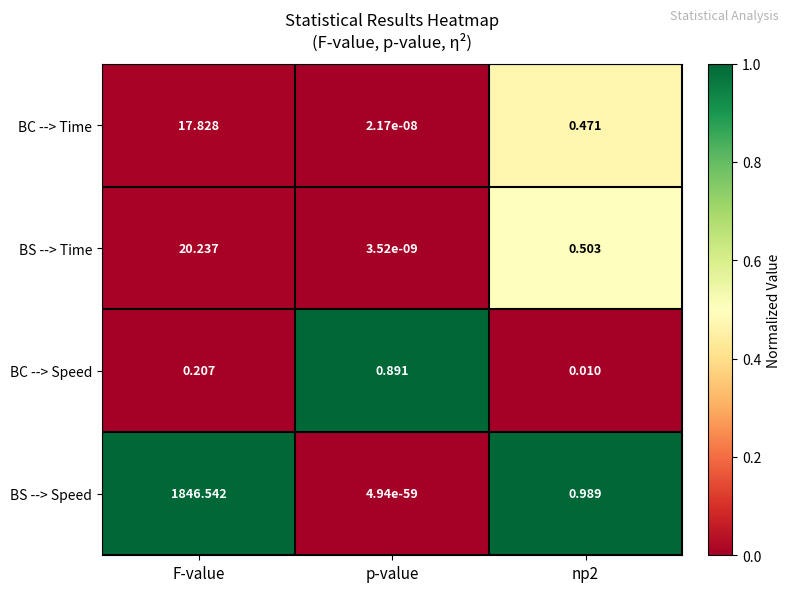

Which category has the lowest value across all series?

p-value